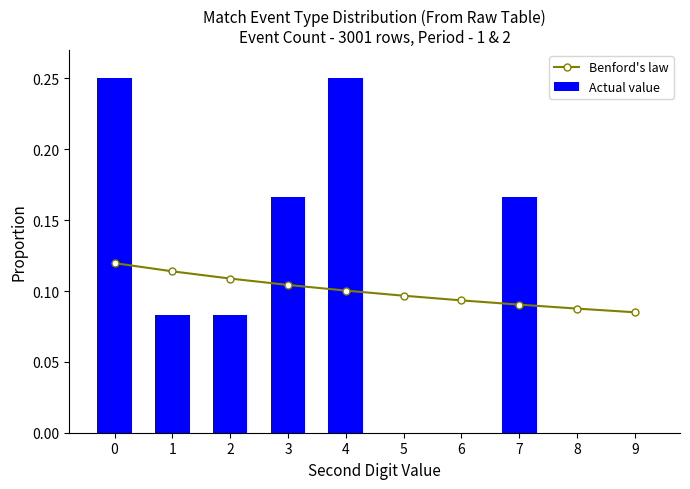

The value of Benford's law at 7 is 0.2. True or false?

False